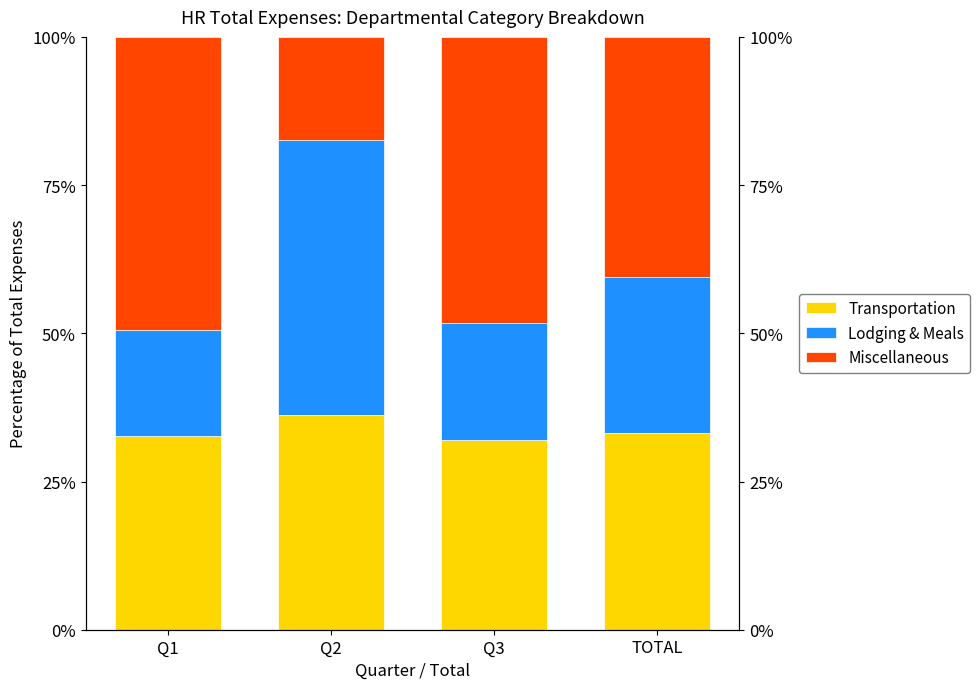

What is the label of the 2nd bar from the right?

Q3